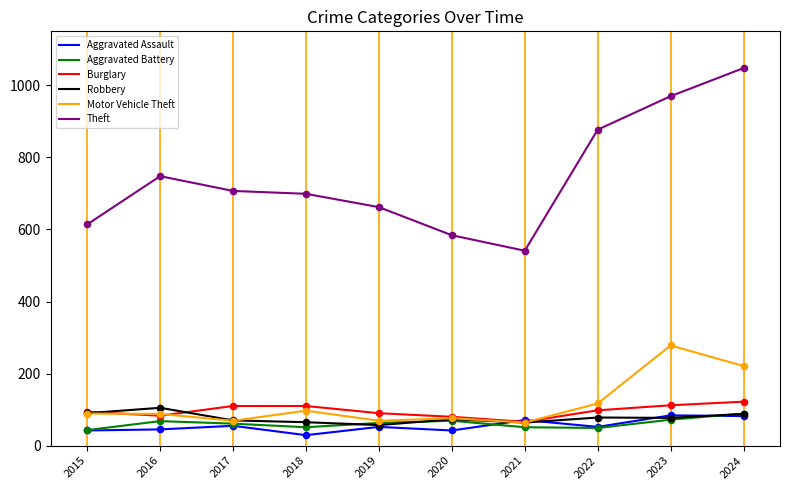

What are all the series names shown in the legend?

Aggravated Assault, Aggravated Battery, Burglary, Robbery, Motor Vehicle Theft, Theft